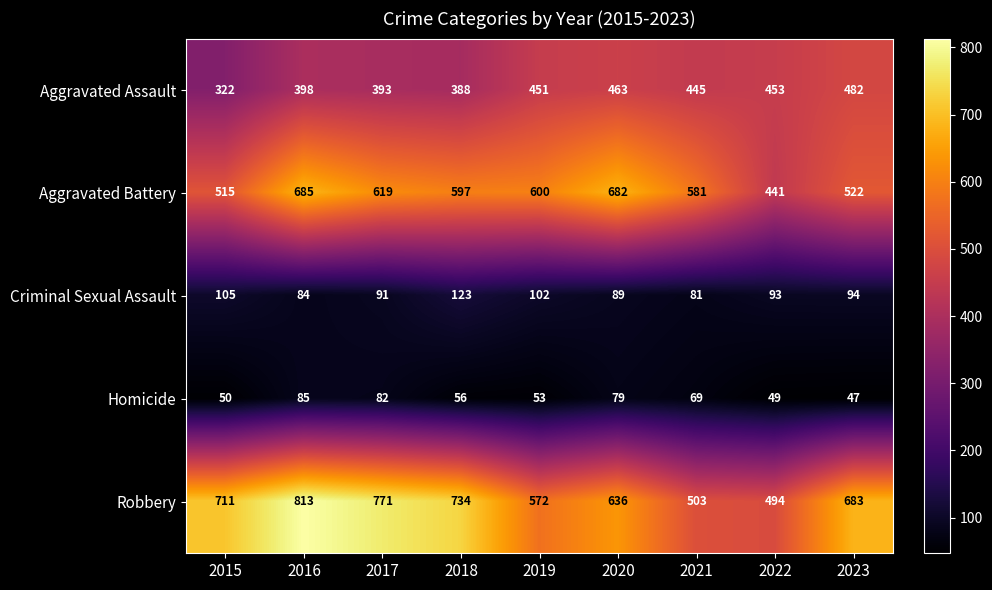

List the series in order of their peak value, lowest first.

Homicide, Criminal Sexual Assault, Aggravated Assault, Aggravated Battery, Robbery